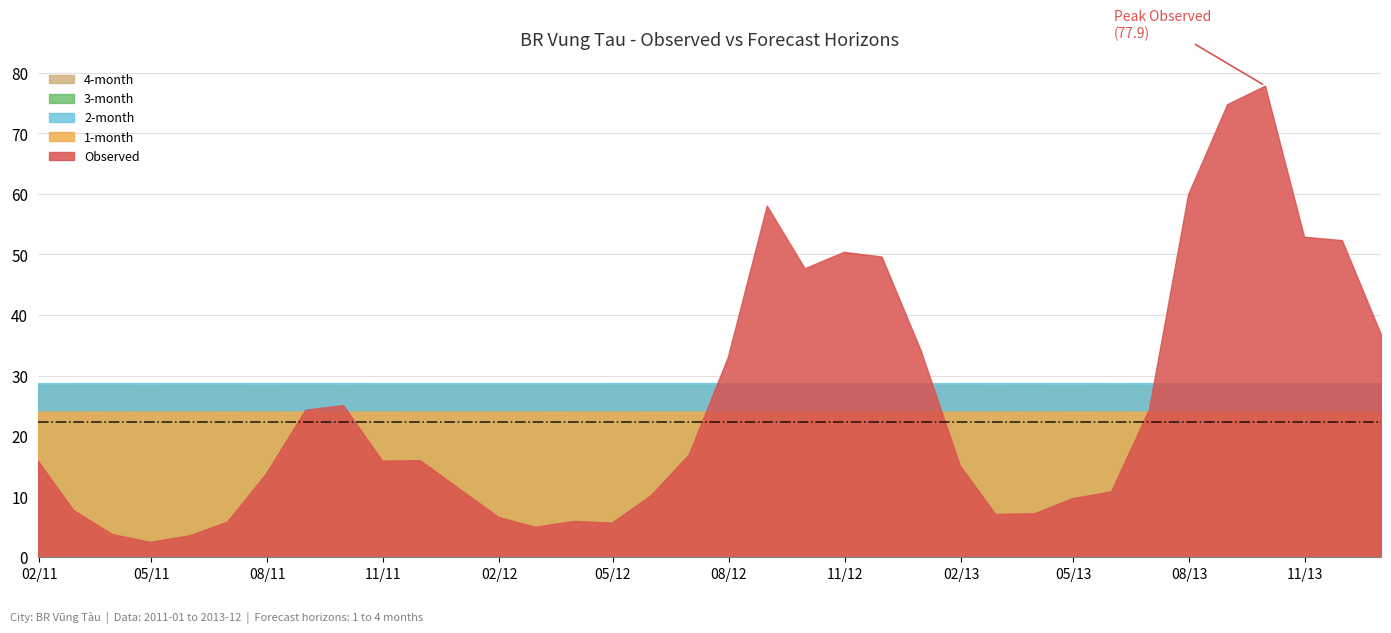

In 1-month, how many points are higher than both neighbors (excluding endpoints)?

11